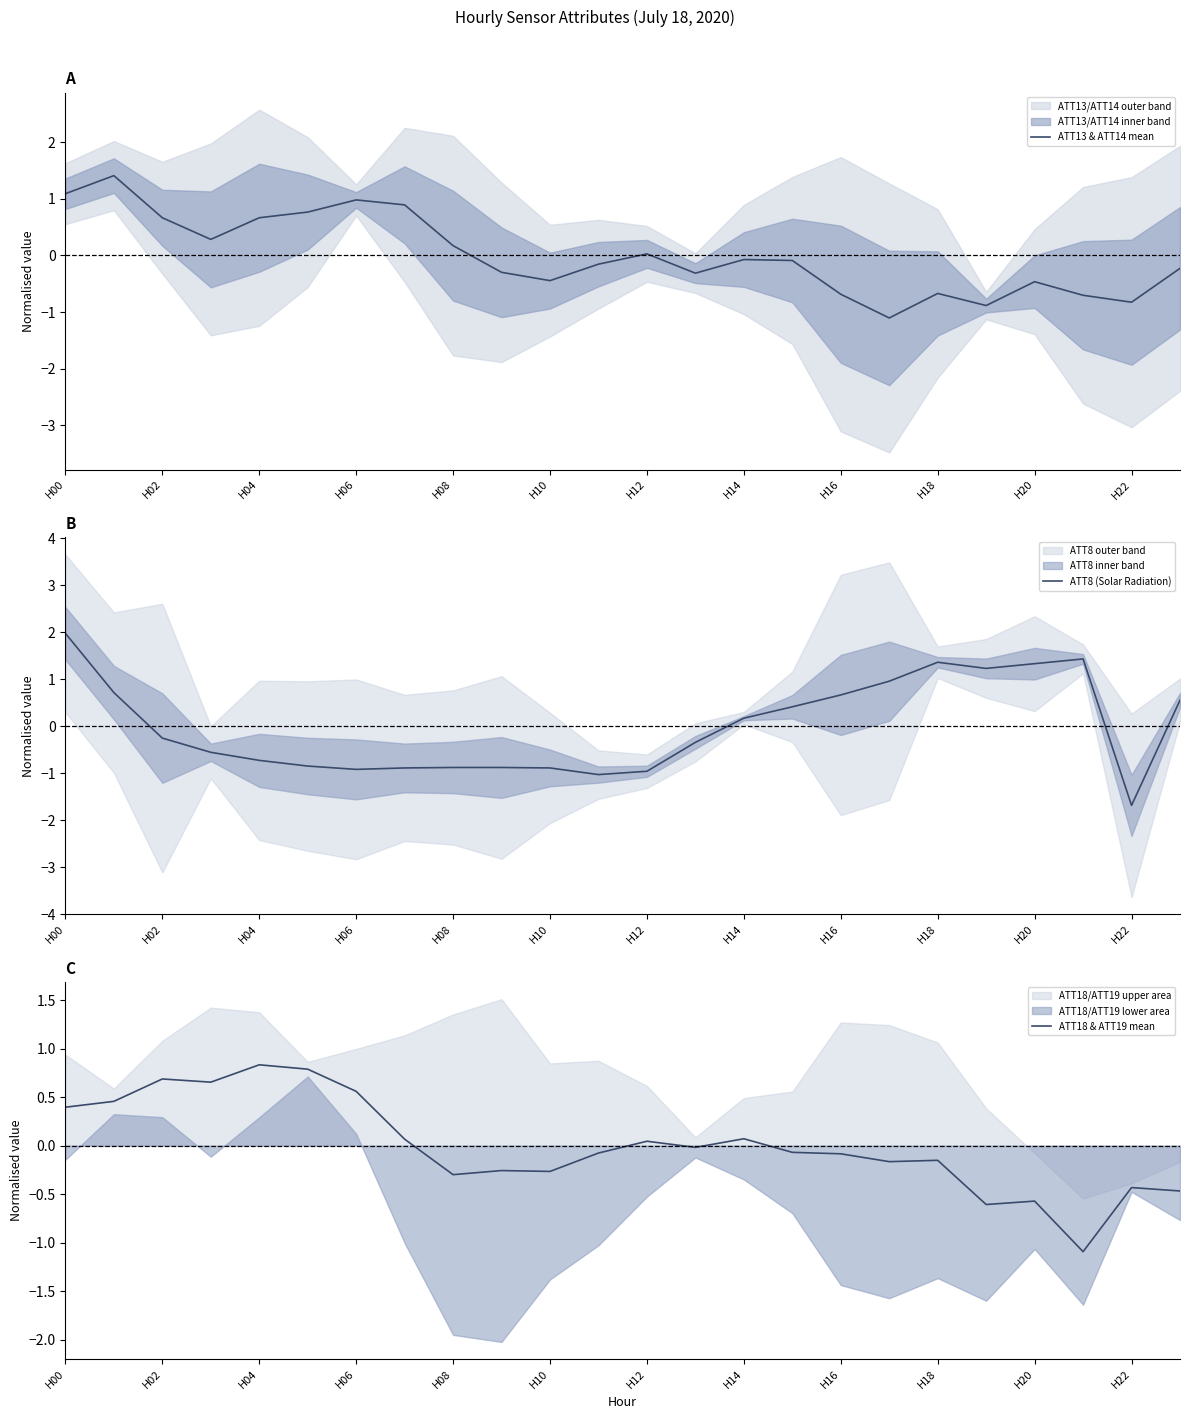

Is it true that ATT13 & ATT14 mean equals -0.4 at H10?

True